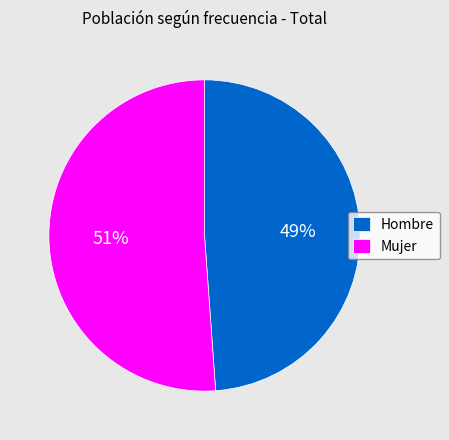

To the nearest percent, what is the combined percentage of Mujer and Hombre?

100%